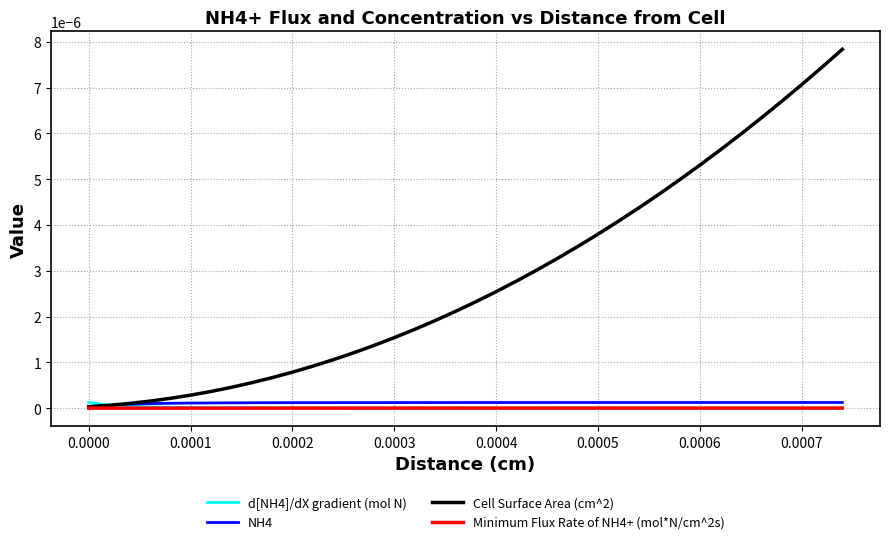

Which series has the largest total across all categories?

Cell Surface Area (cm^2)